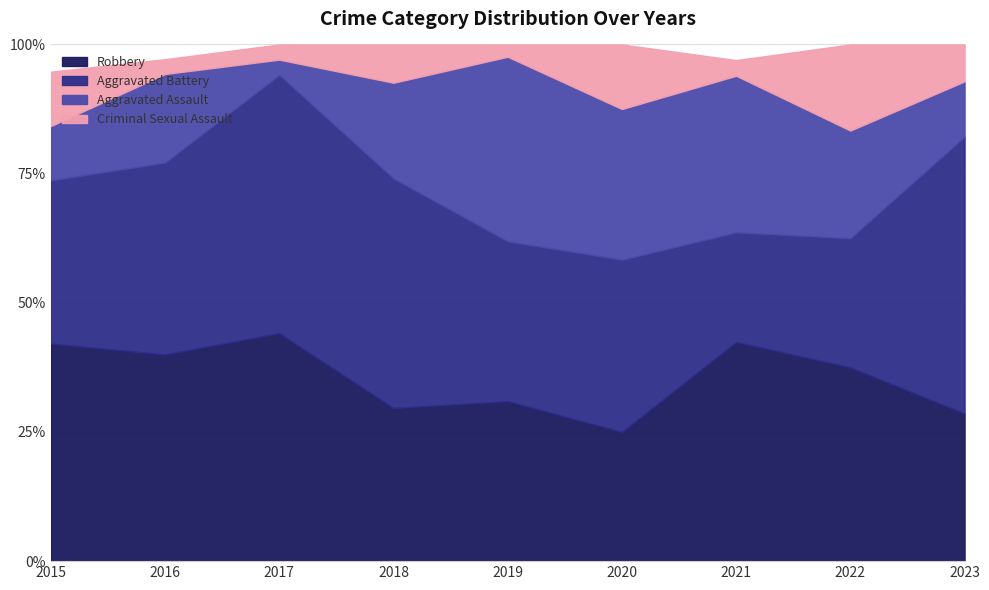

What is the total value across all series at 2019?

100.0